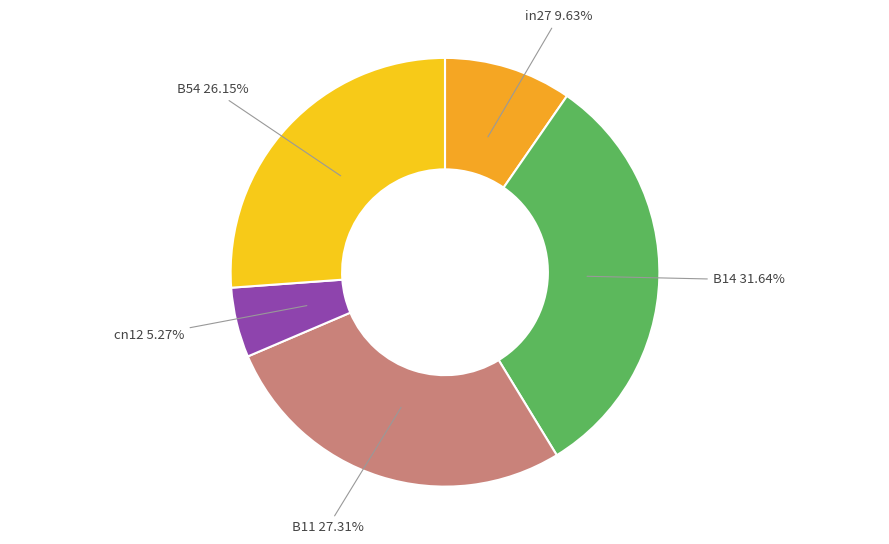

To the nearest percent, what is the difference between the largest and smallest slice percentages?

26%